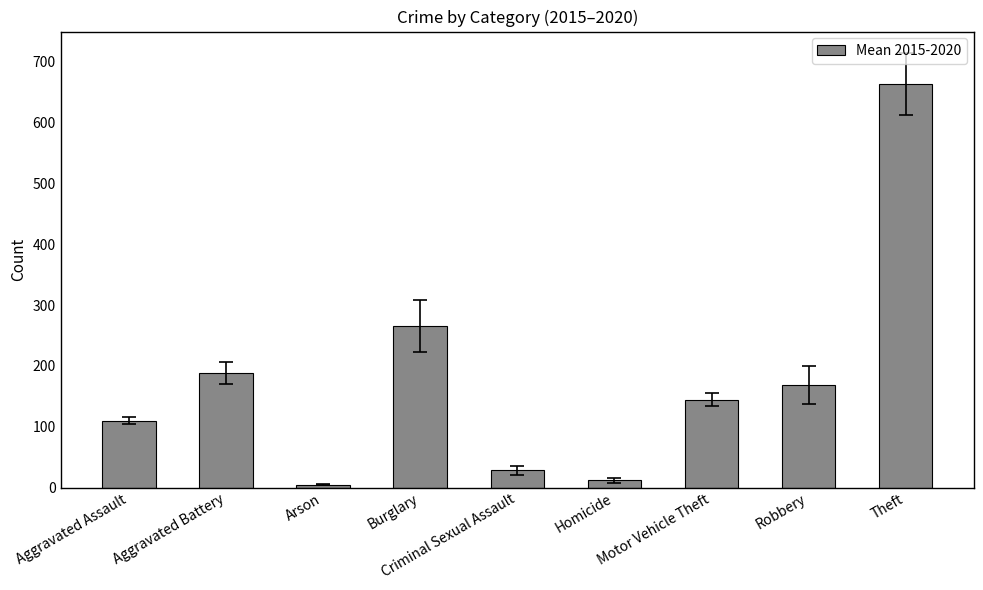

What is the greatest value displayed?

662.8